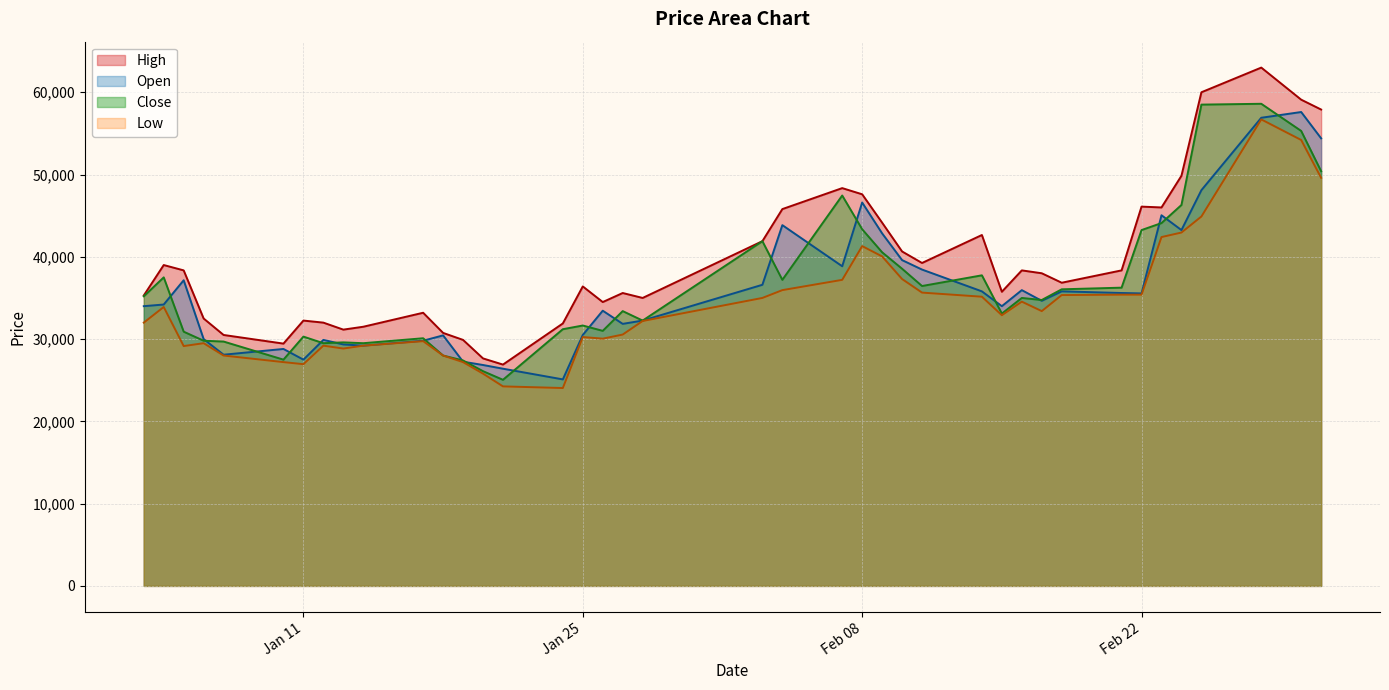

How many values in the Close series exceed 35000?

19